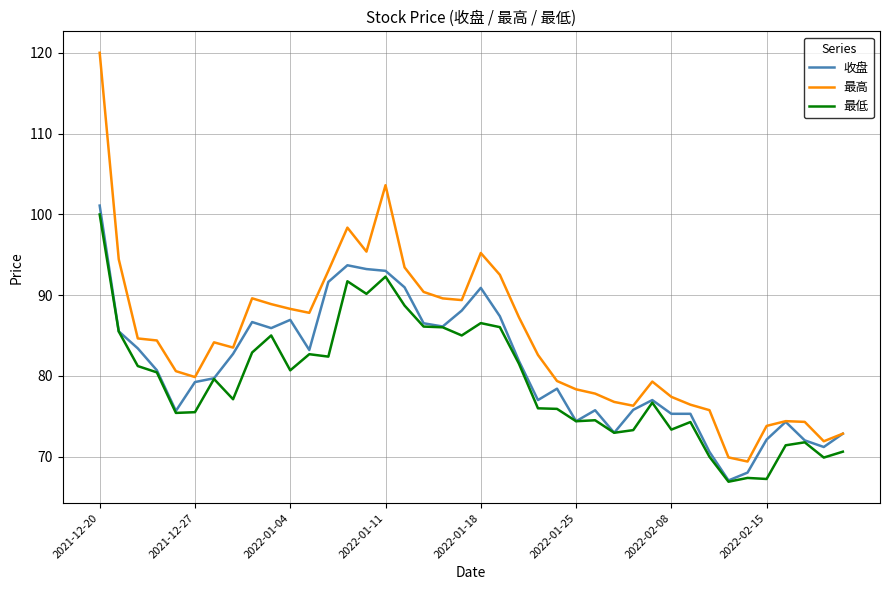

Which series has the largest range (max minus min)?

最高